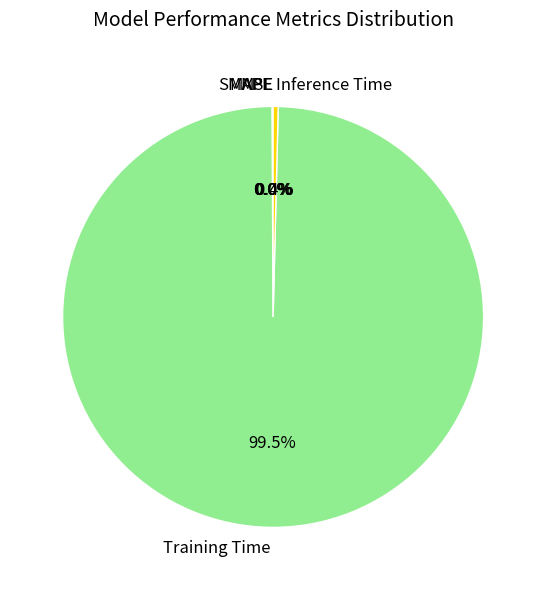

Is Inference Time the majority of the pie?

No